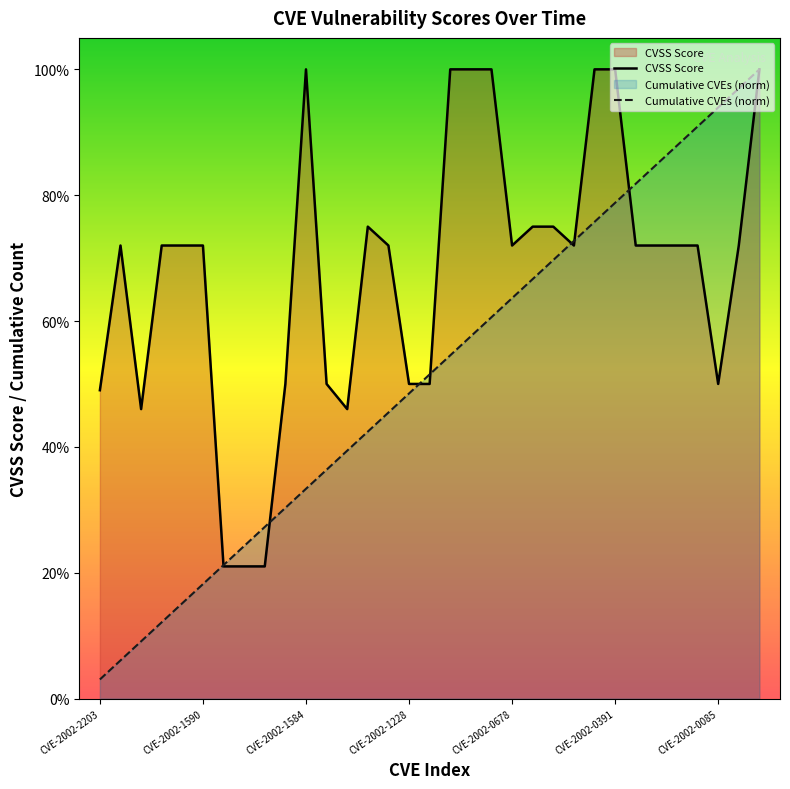

Does the chart display data point markers on the line(s)?

No